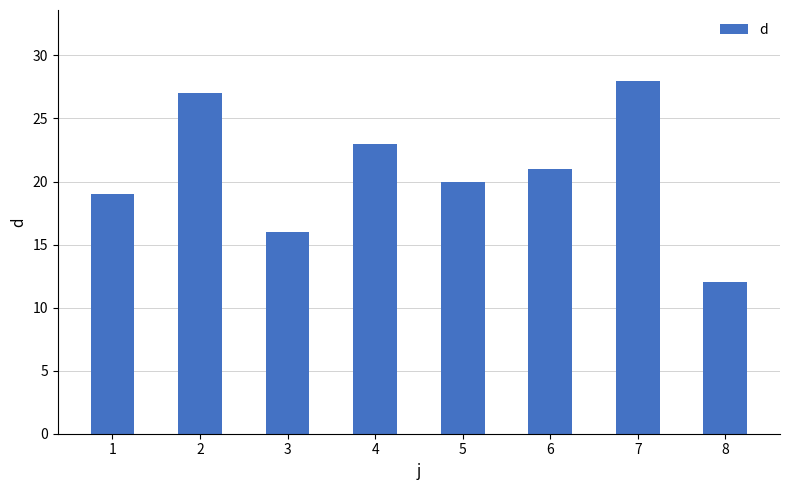

What is the difference between the maximum and minimum values?

16